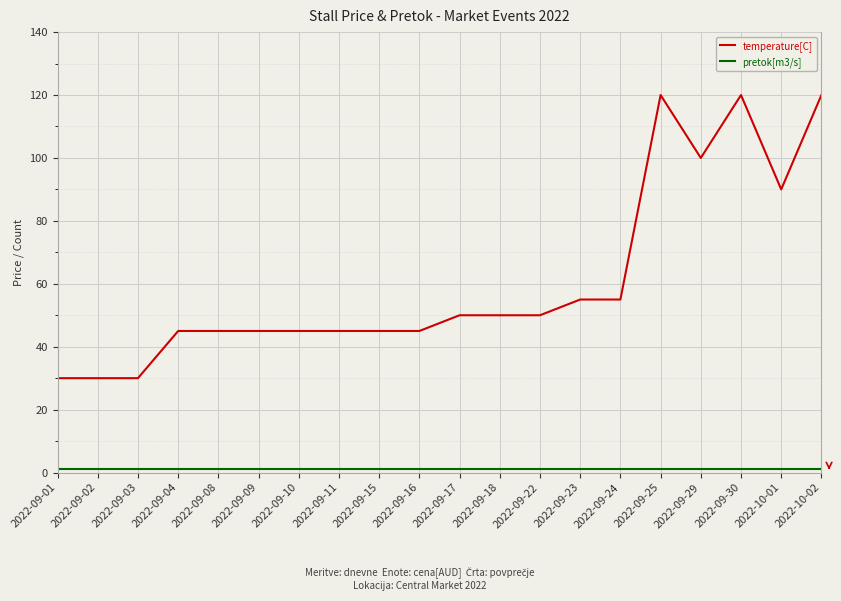

The value of temperature[C] at 2022-09-22 is 23. True or false?

False